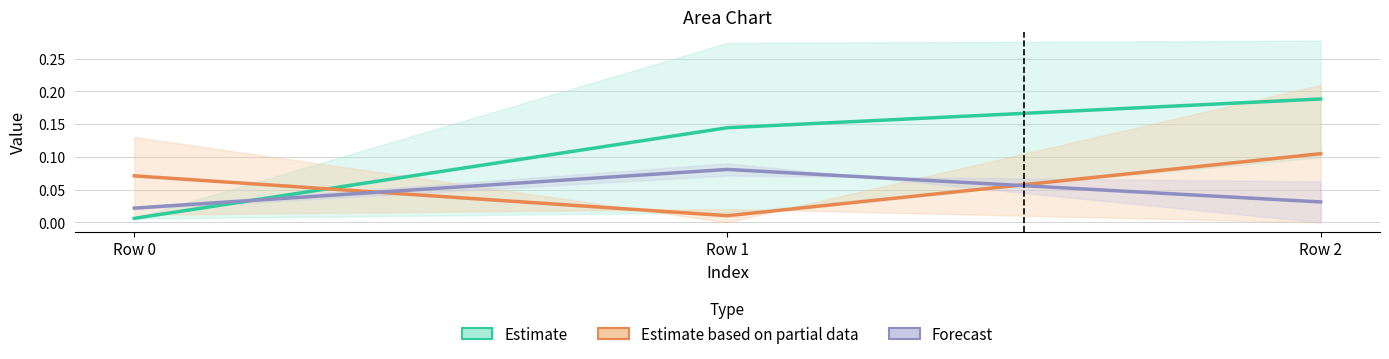

Is the value of Forecast at Row 1 greater than the value of Estimate at Row 0?

Yes